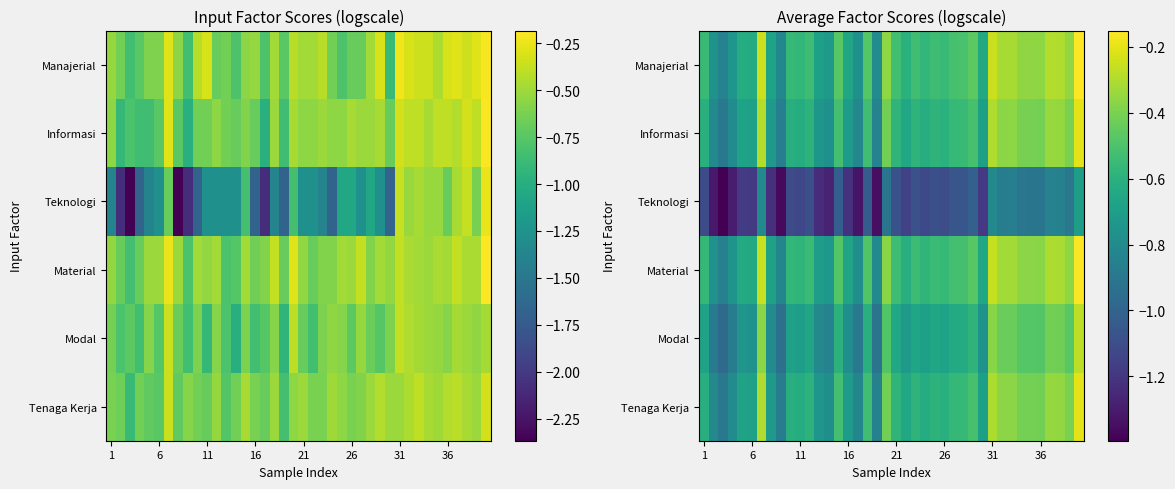

Count the number of categories in the chart.

40